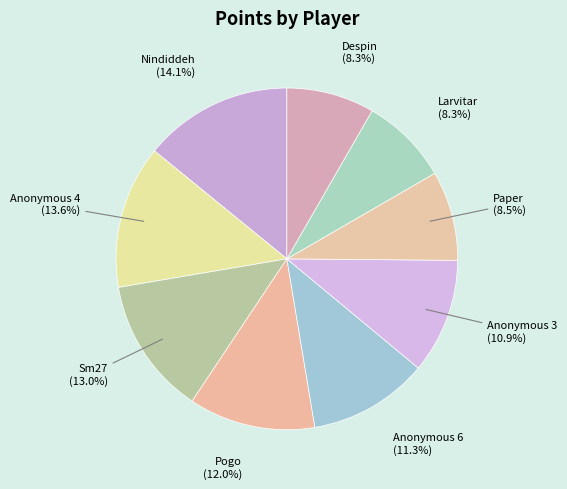

Do Paper and Anonymous 6 together represent more than half of the pie?

No